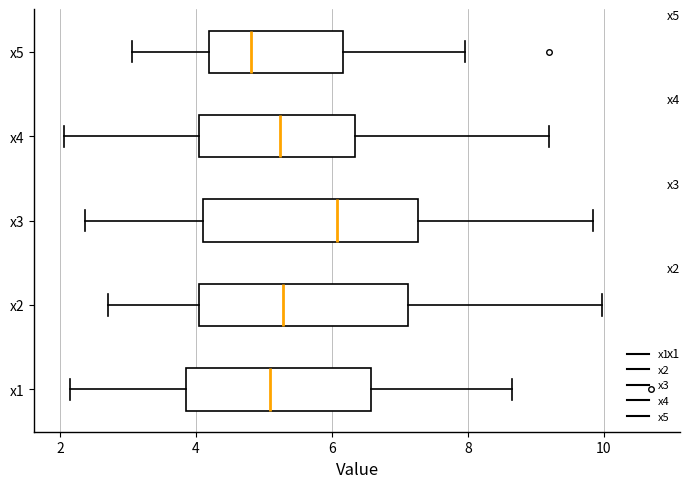

Where does the right whisker of the box for x3 end on the x-axis? The values are not printed on the chart, so give them approximately, as read against the axis.

9.8